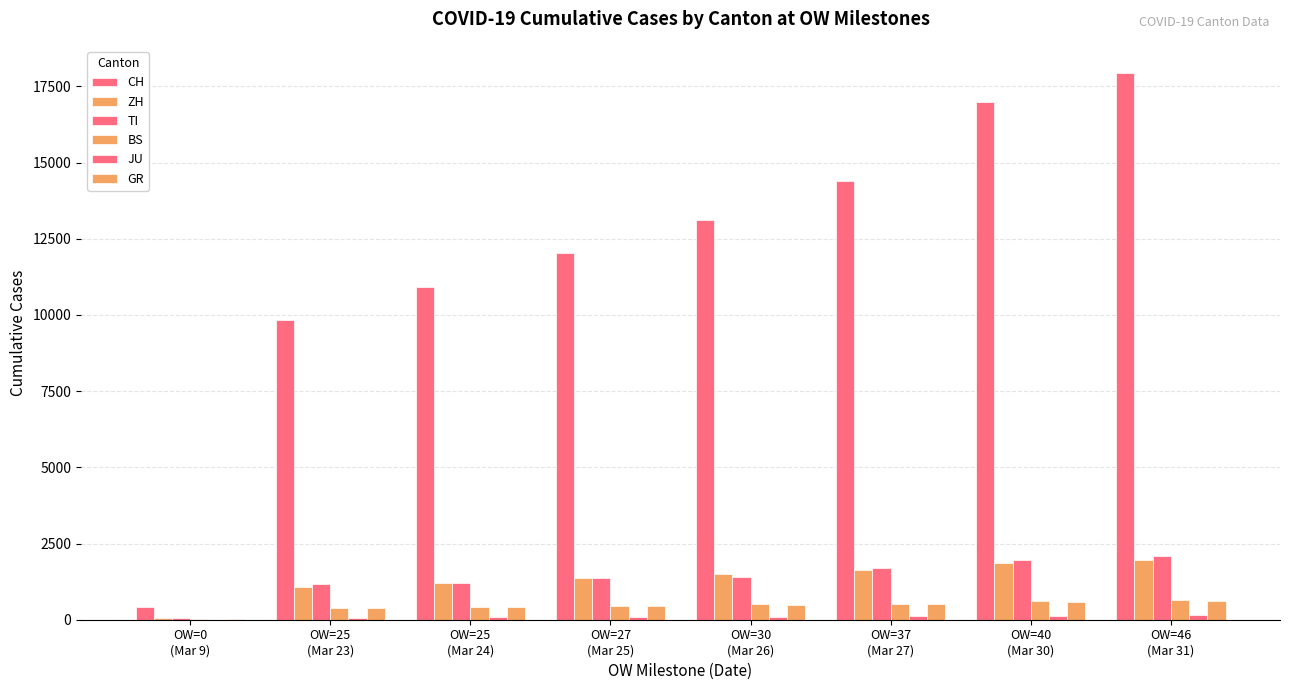

What is the difference between the maximum and minimum values in the JU series?

133